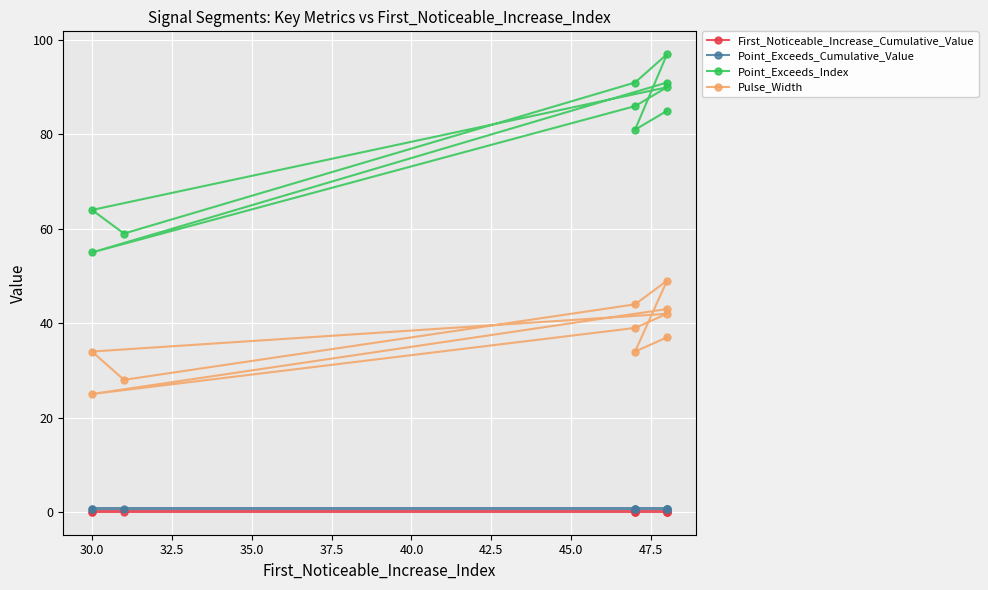

What is the value of the Point_Exceeds_Index point at the 10th from the left?

85.0